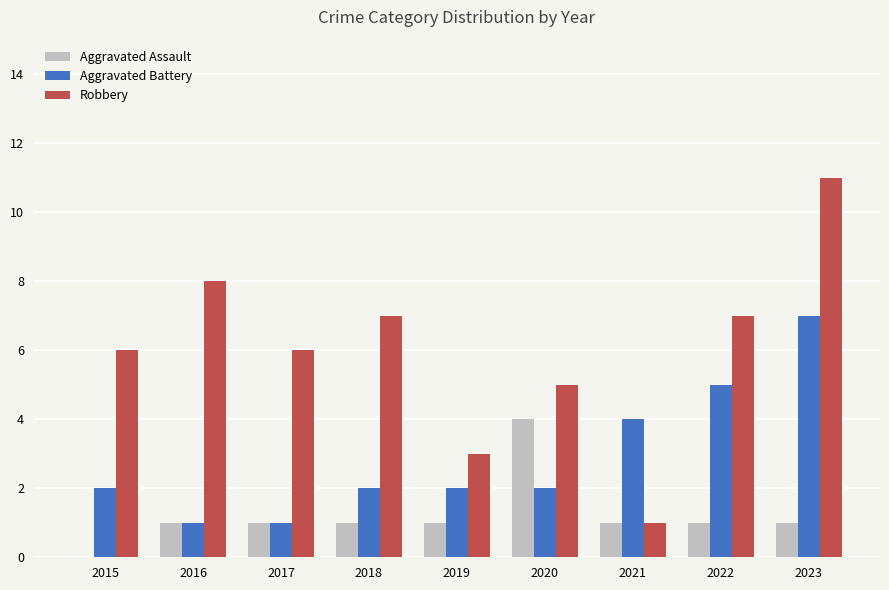

Does the chart contain stacked bars?

No